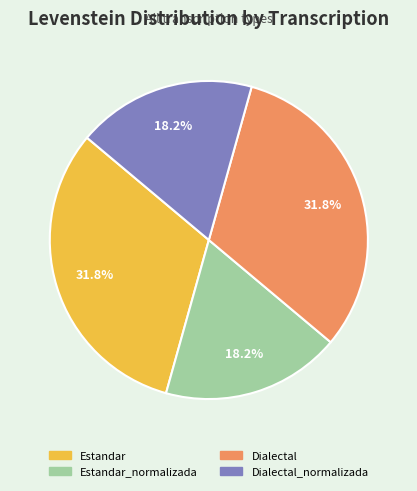

Does any single category account for the majority?

No